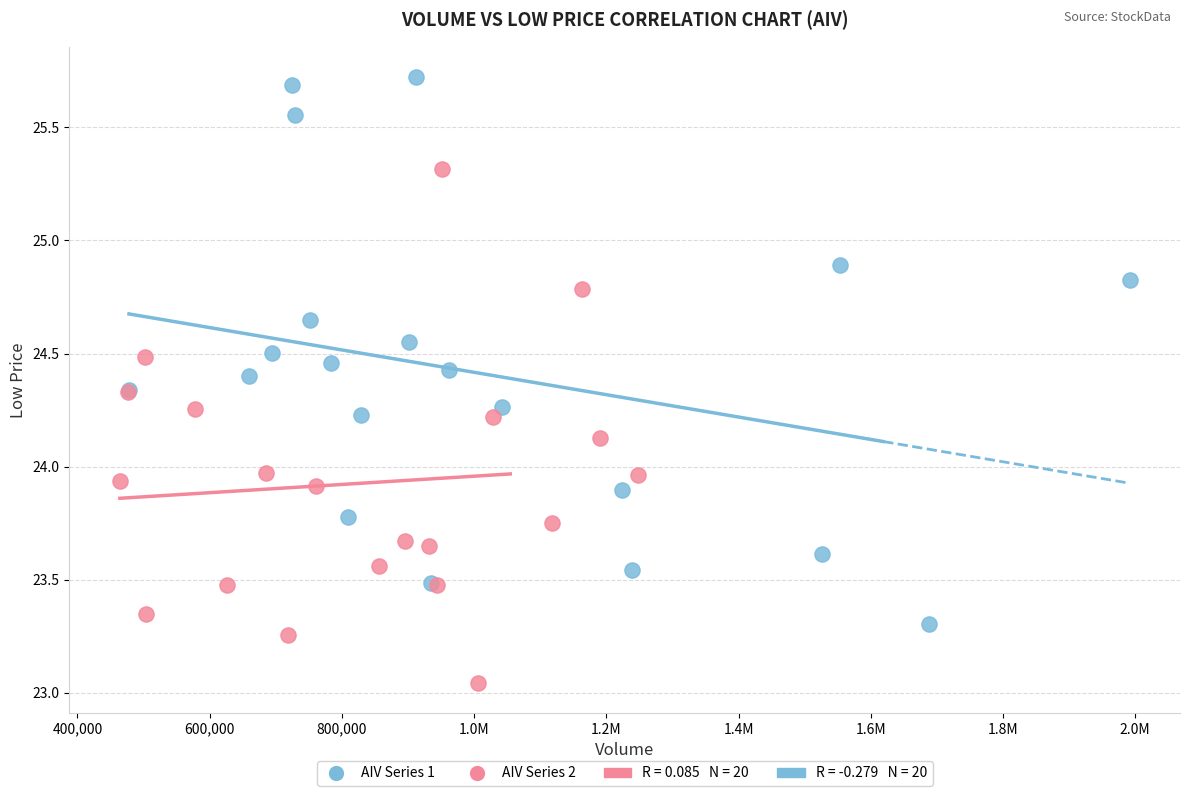

Which series contains the highest Y value?

AIV Series 1